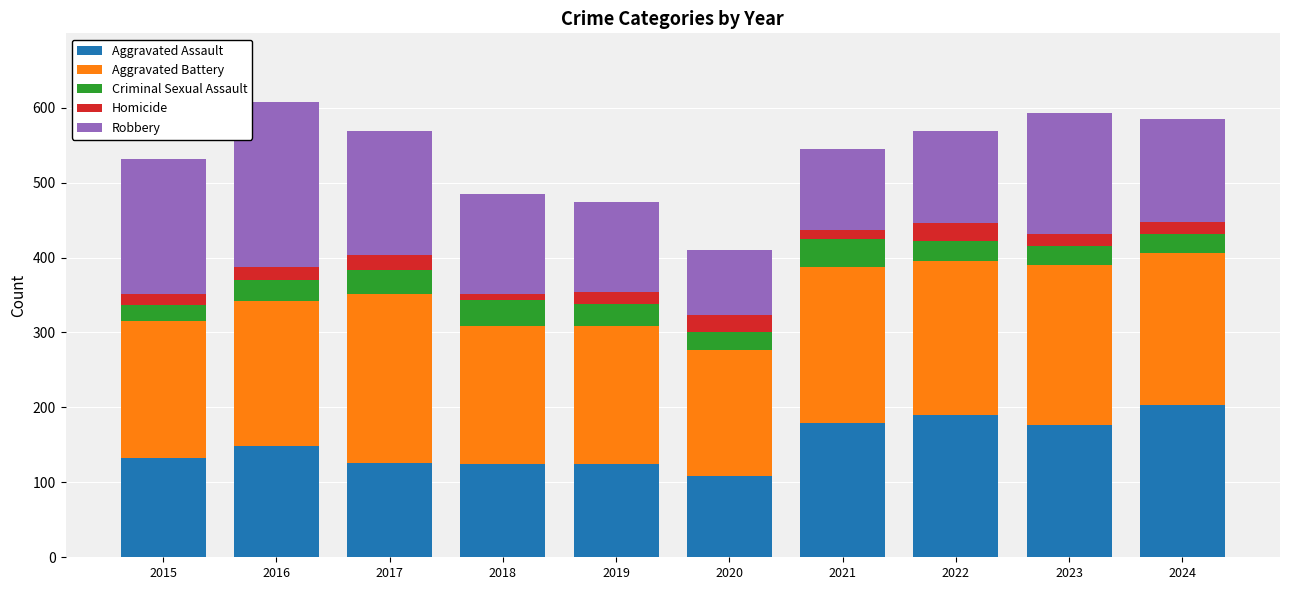

What is the total value across all series at 2019?

474